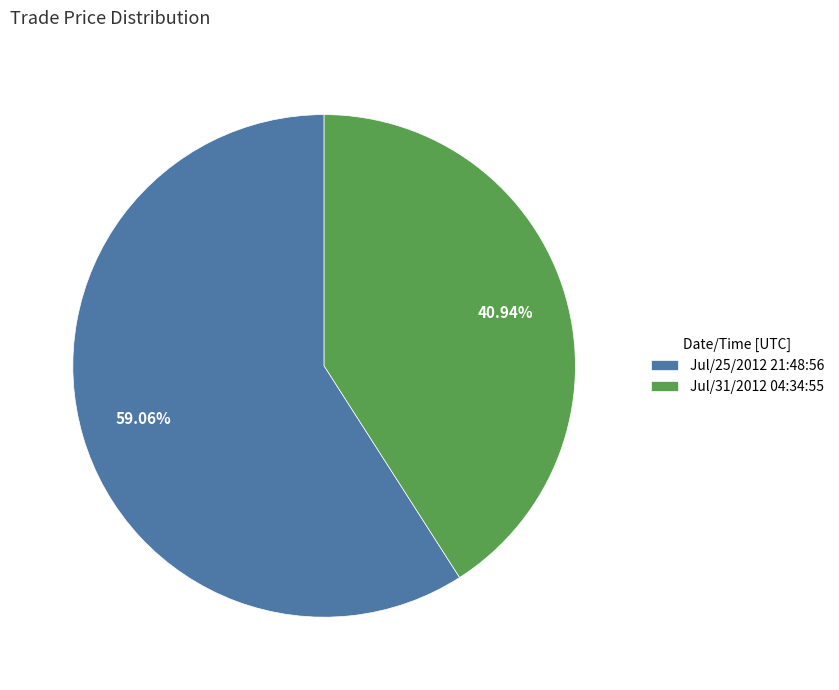

Is there a majority slice in this chart?

Yes